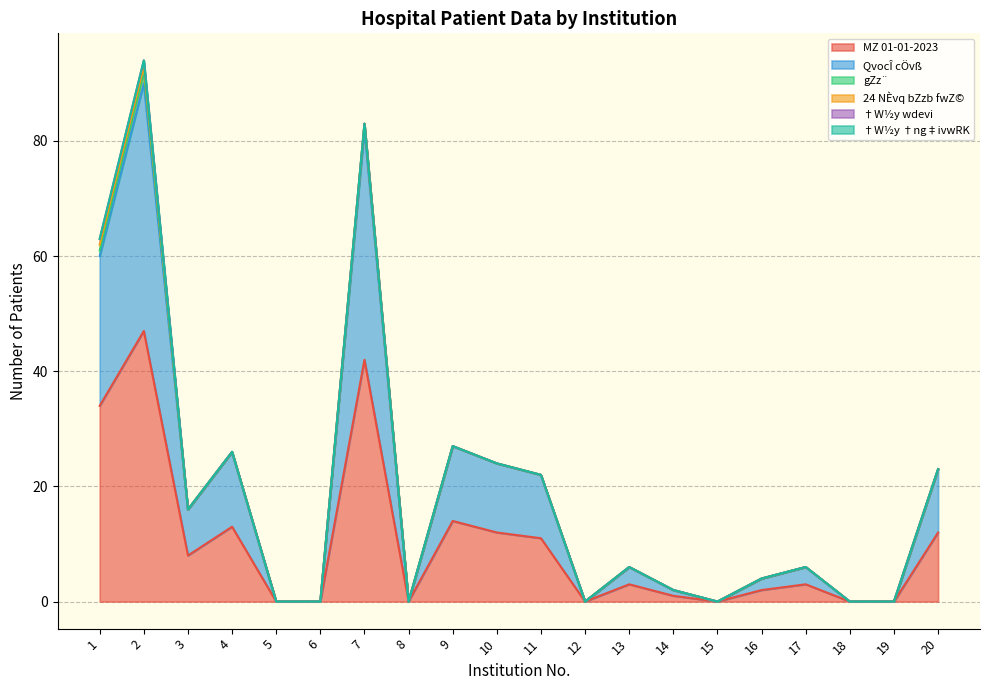

Which series has the widest spread of values?

MZ 01-01-2023